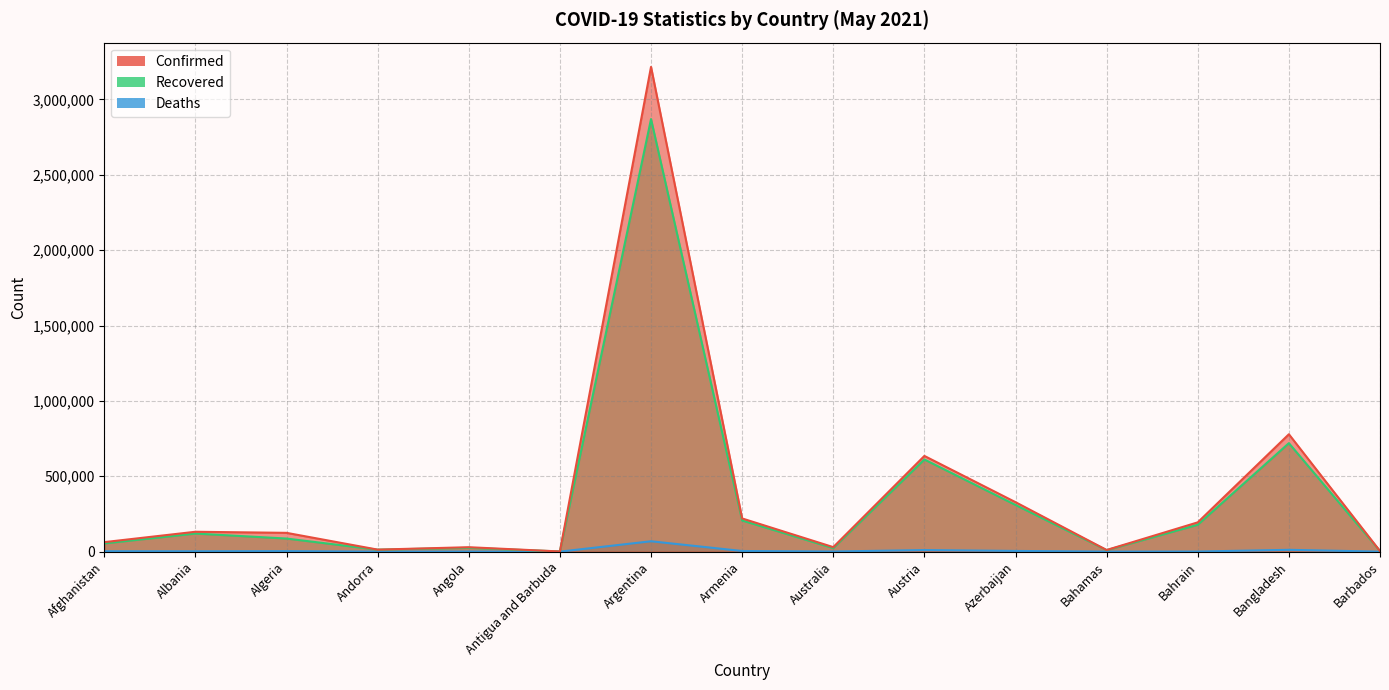

True or false: Deaths has more than 2 points higher than both neighbors.

True